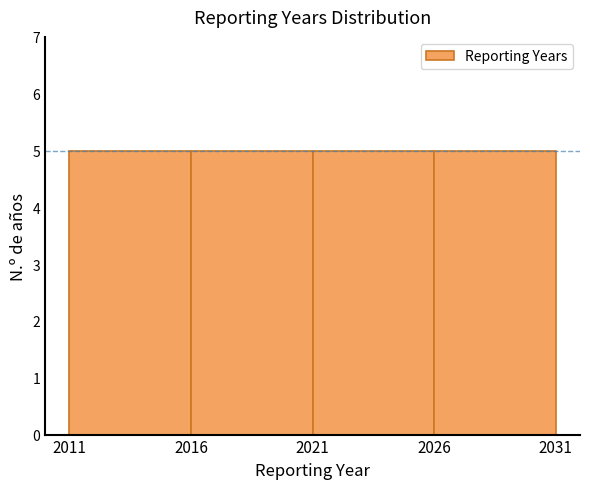

Reading left to right, list every bar in this chart as the range it spans on the x-axis followed by its height. The values are not printed on the chart, so give them approximately, as read against the axis.

2011 to 2016: 5
2016 to 2021: 5
2021 to 2026: 5
2026 to 2031: 5